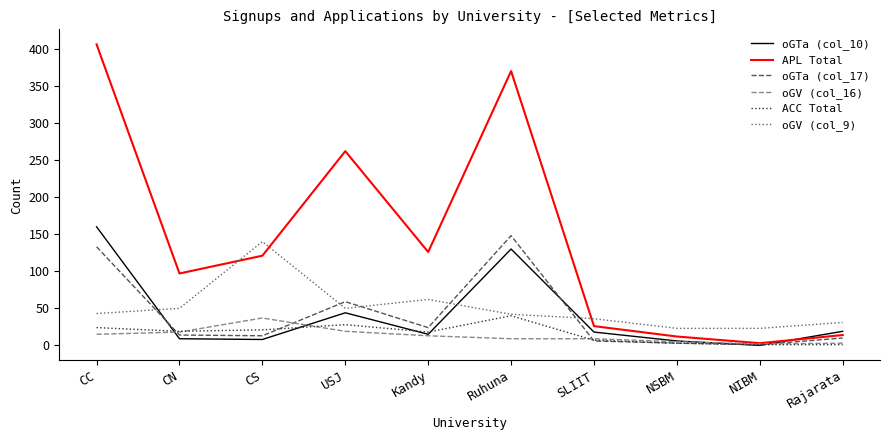

What is the sum of all oGTa (col_10) values?

409